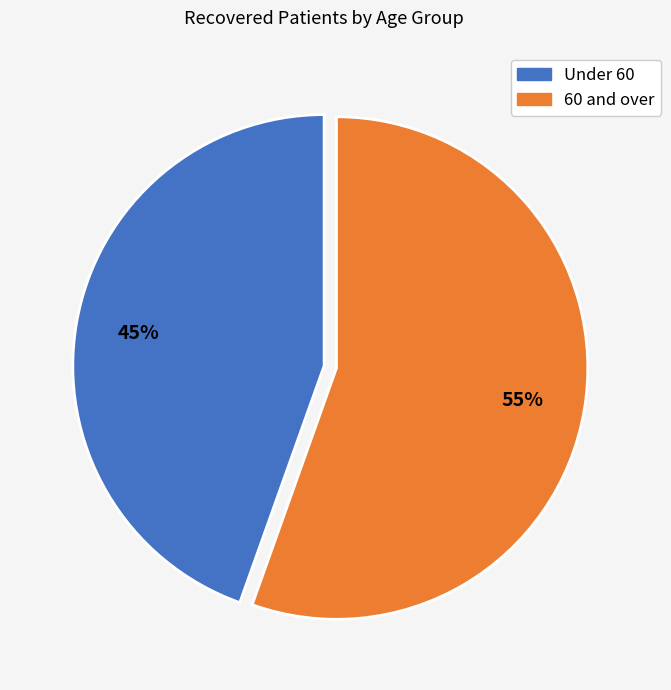

To the nearest percent, what is the average slice percentage?

50%